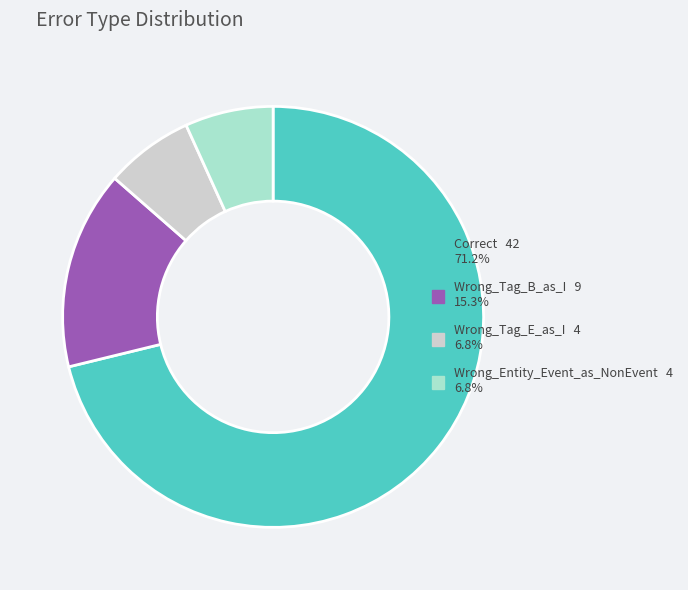

Which category accounts for the majority?

Correct